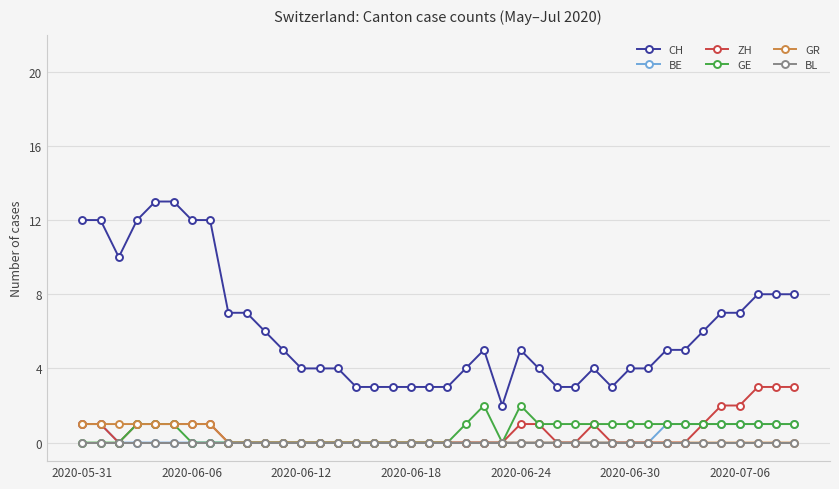

Reading left to right, extract all data points from this chart.

CH: 12	12	10	12	13	13	12	12	7	7	6	5	4	4	4	3	3	3	3	3	3	4	5	2	5	4	3	3	4	3	4	4	5	5	6	7	7	8	8	8
BE: 1	1	0	0	0	0	0	0	0	0	0	0	0	0	0	0	0	0	0	0	0	0	0	0	0	0	0	0	0	0	0	0	1	1	1	1	1	1	1	1
ZH: 1	1	0	1	1	1	1	1	0	0	0	0	0	0	0	0	0	0	0	0	0	0	0	0	1	1	0	0	1	0	0	0	0	0	1	2	2	3	3	3
GE: 0	0	0	1	1	1	0	0	0	0	0	0	0	0	0	0	0	0	0	0	0	1	2	0	2	1	1	1	1	1	1	1	1	1	1	1	1	1	1	1
GR: 1	1	1	1	1	1	1	1	0	0	0	0	0	0	0	0	0	0	0	0	0	0	0	0	0	0	0	0	0	0	0	0	0	0	0	0	0	0	0	0
BL: 0	0	0	0	0	0	0	0	0	0	0	0	0	0	0	0	0	0	0	0	0	0	0	0	0	0	0	0	0	0	0	0	0	0	0	0	0	0	0	0